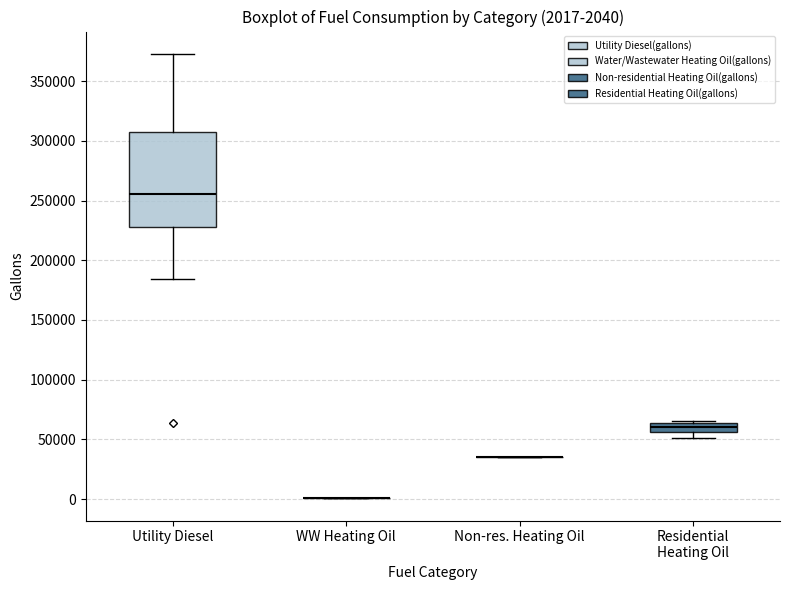

Comparing the boxes themselves (not the whiskers), which one is the tallest?

Utility Diesel